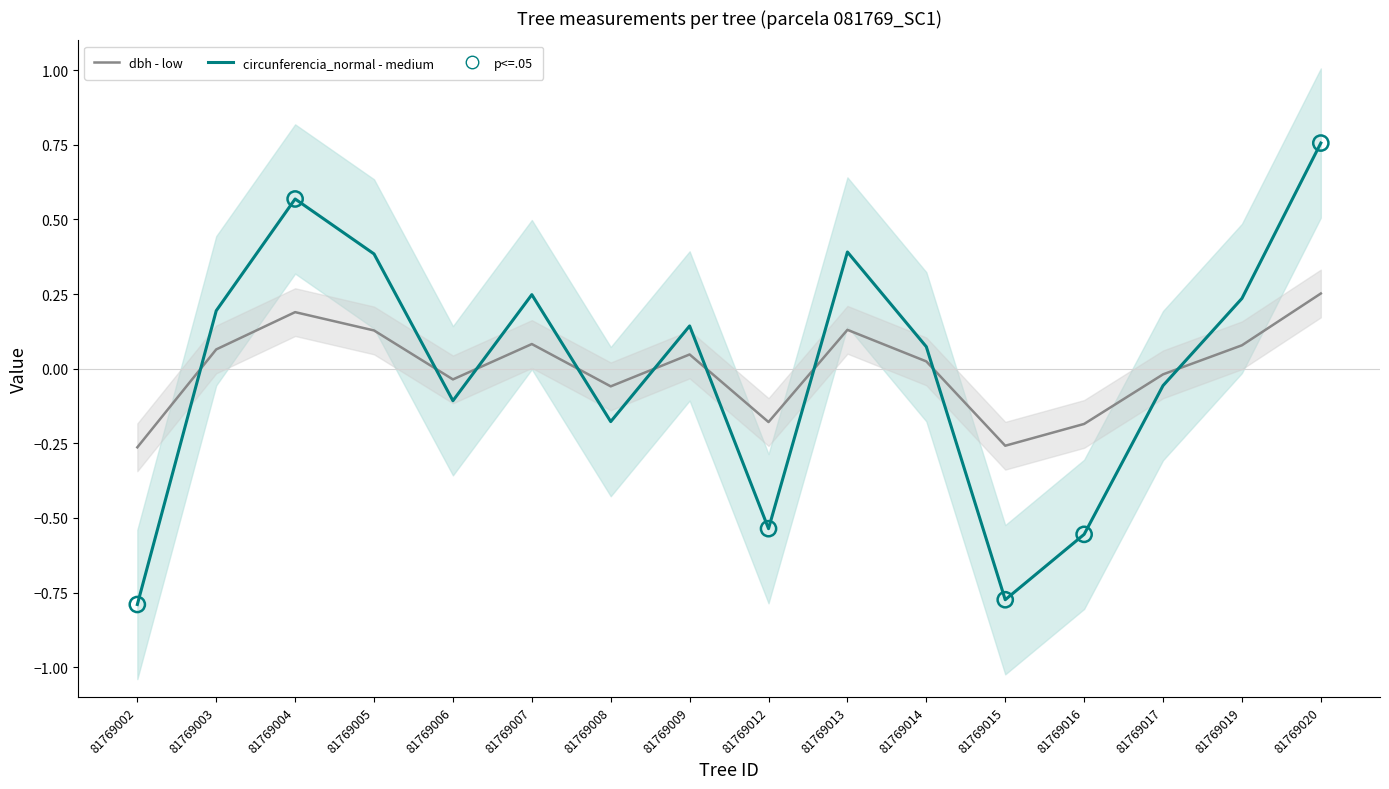

What are all the series names shown in the legend?

dbh, circunferencia_normal